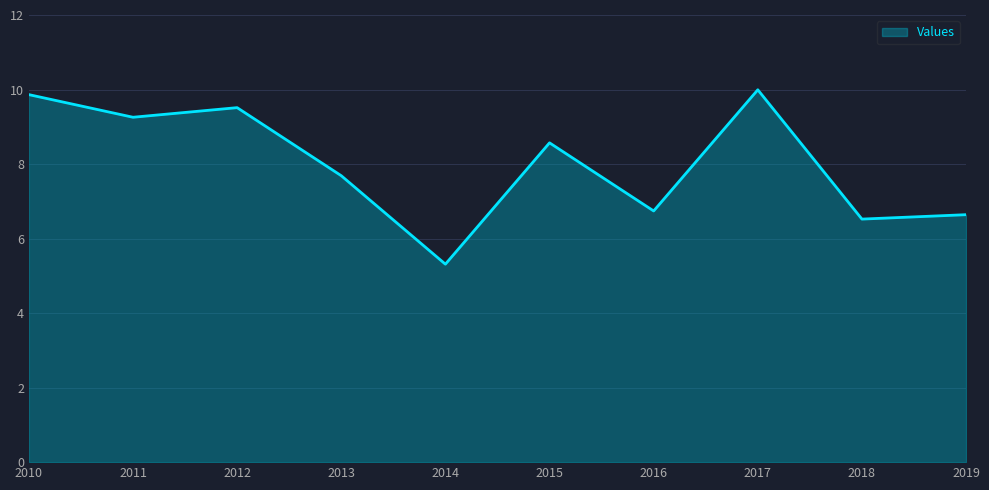

The value at 2019 is 6.6. True or false?

True